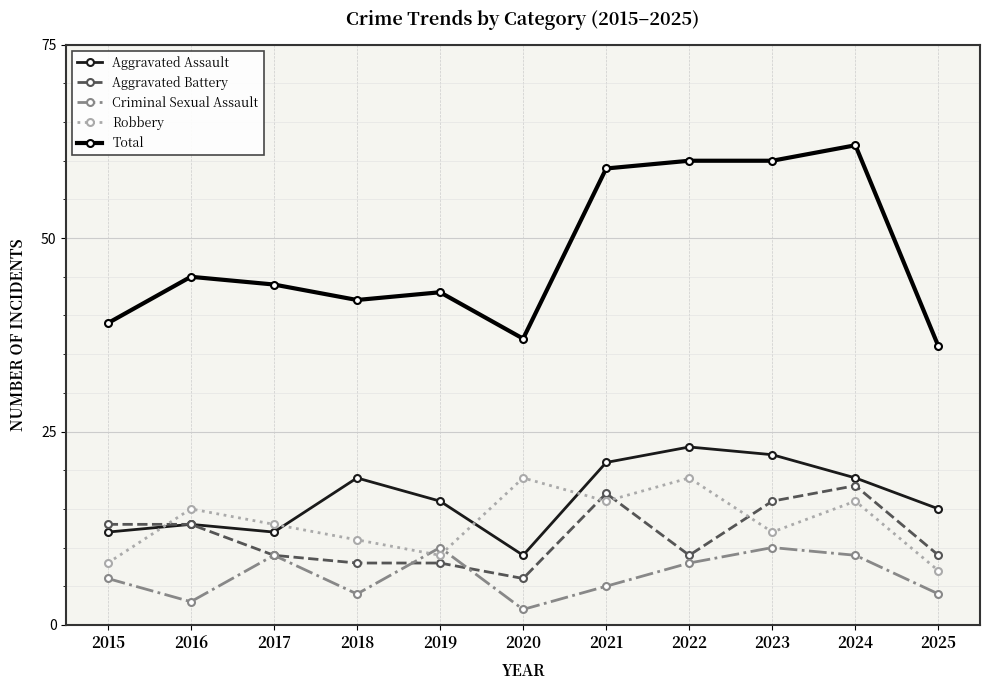

At which label is Aggravated Assault closest to 16?

2019